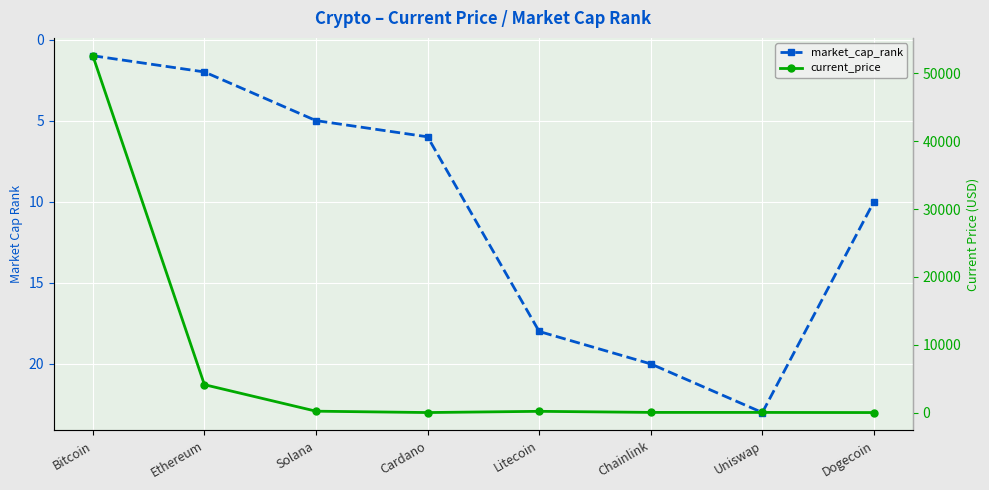

What are all the series names shown in the legend?

market_cap_rank, current_price